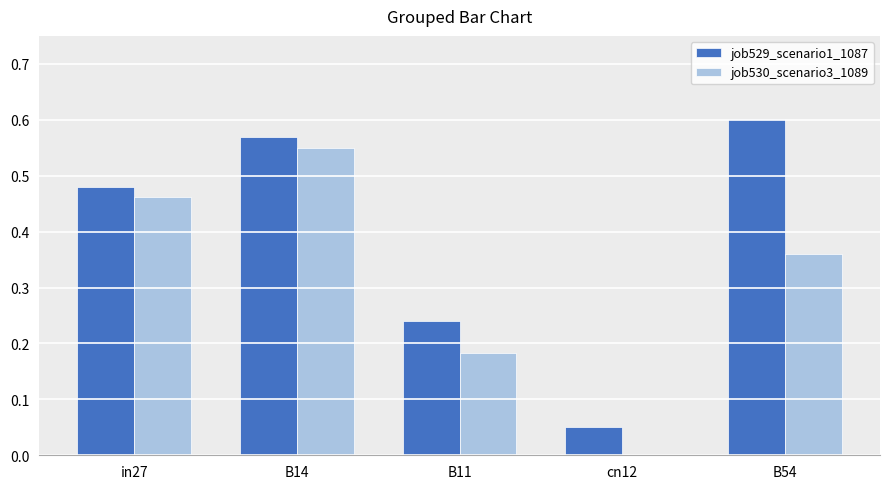

Which category has the highest value in the job530_scenario3_1089 series?

B14